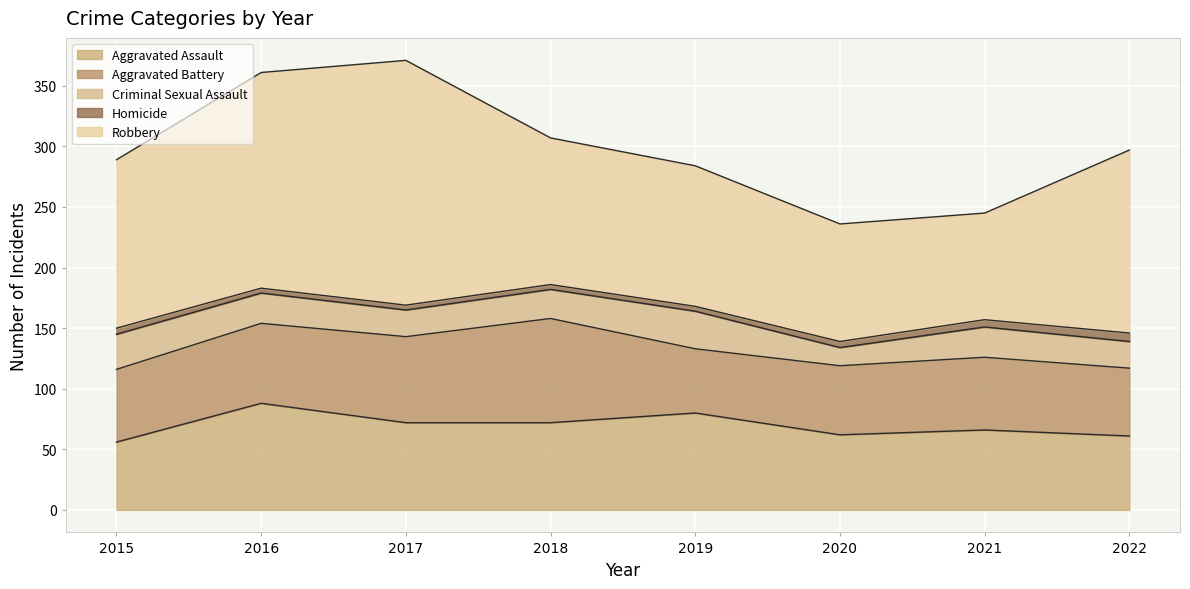

What is the difference between the Homicide values at 2019 and 2020?

1